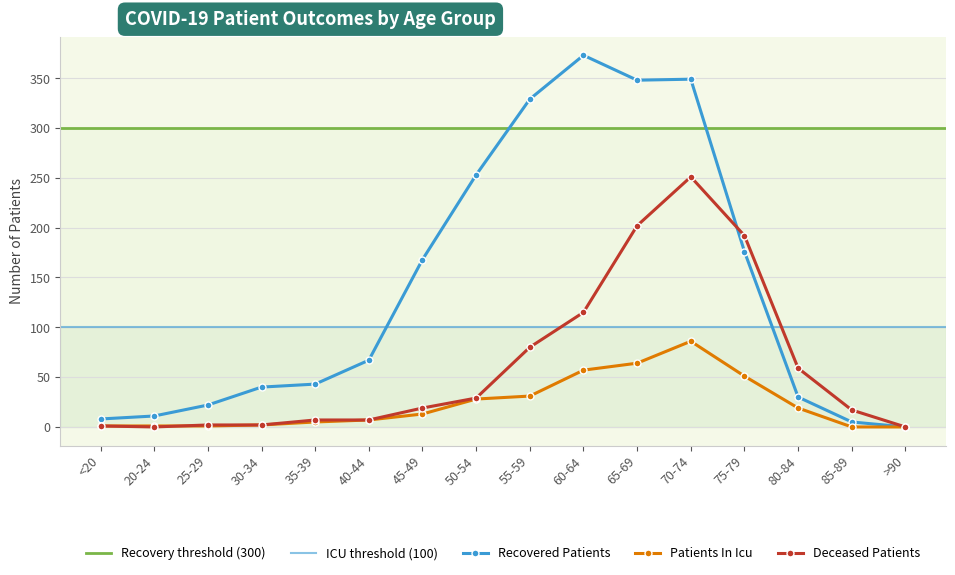

What is the average value of the deceased_patients series?

61